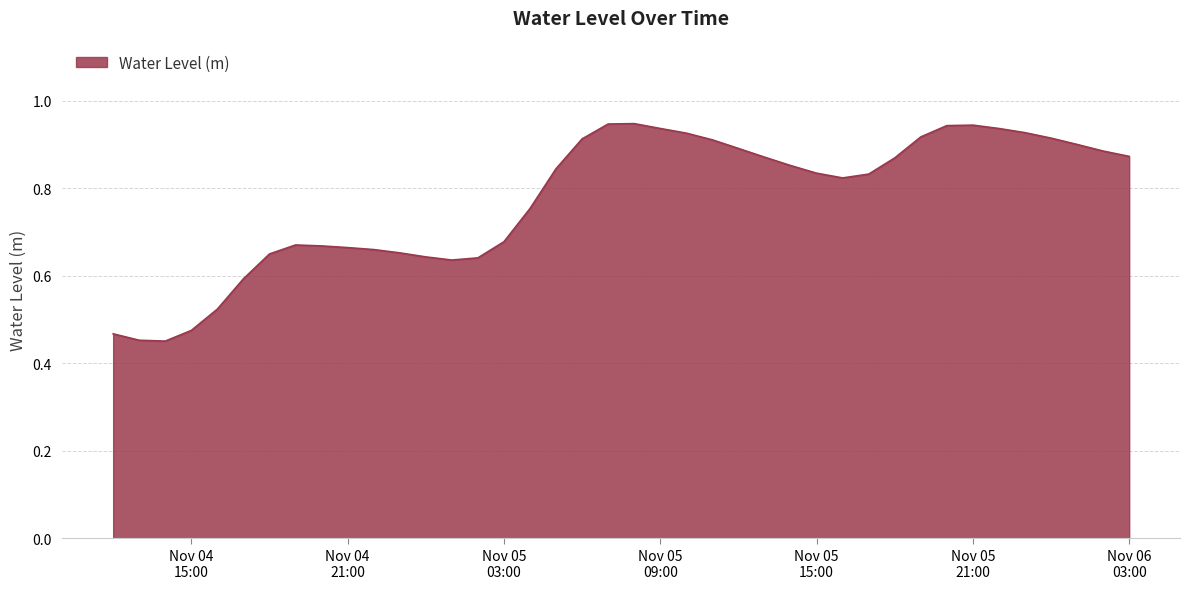

Does the chart display data point markers on the line(s)?

No